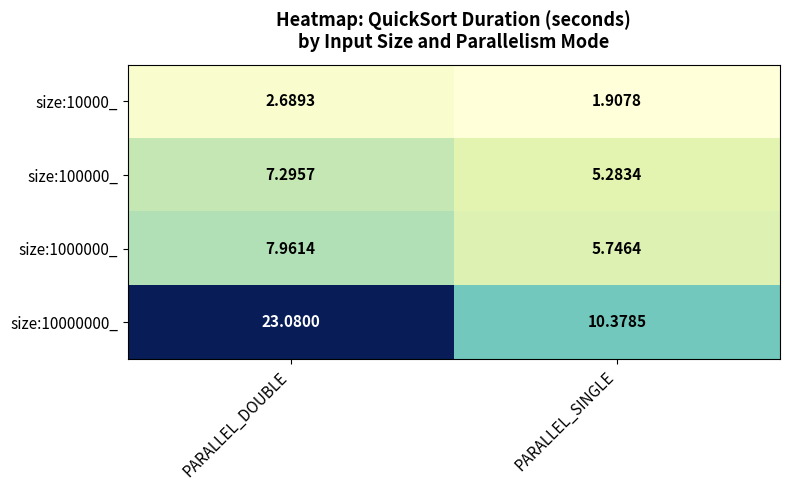

Which label corresponds to the smallest value in the chart?

PARALLEL_SINGLE